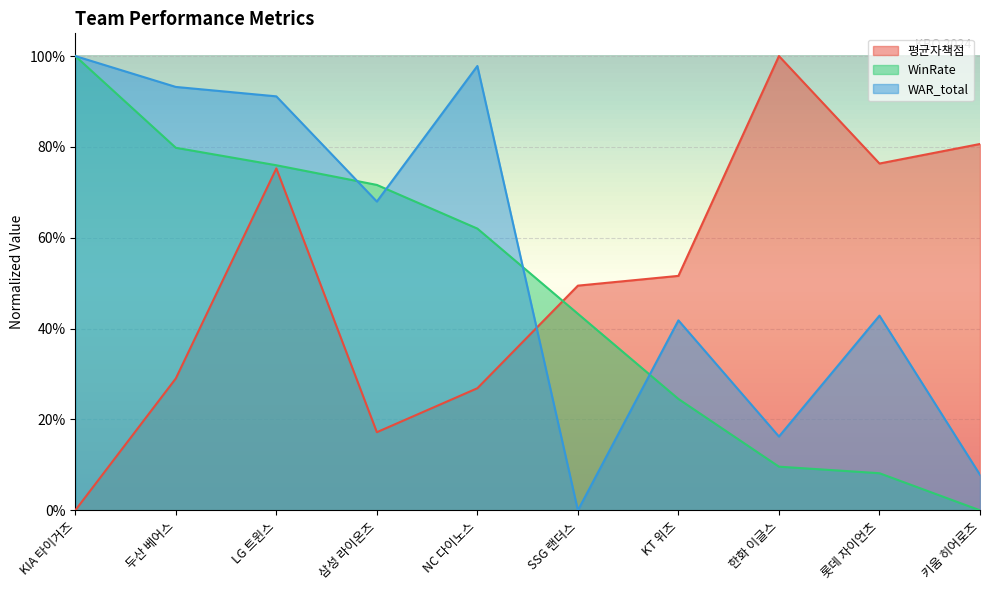

What is the total value across all series at LG 트윈스?

2.4